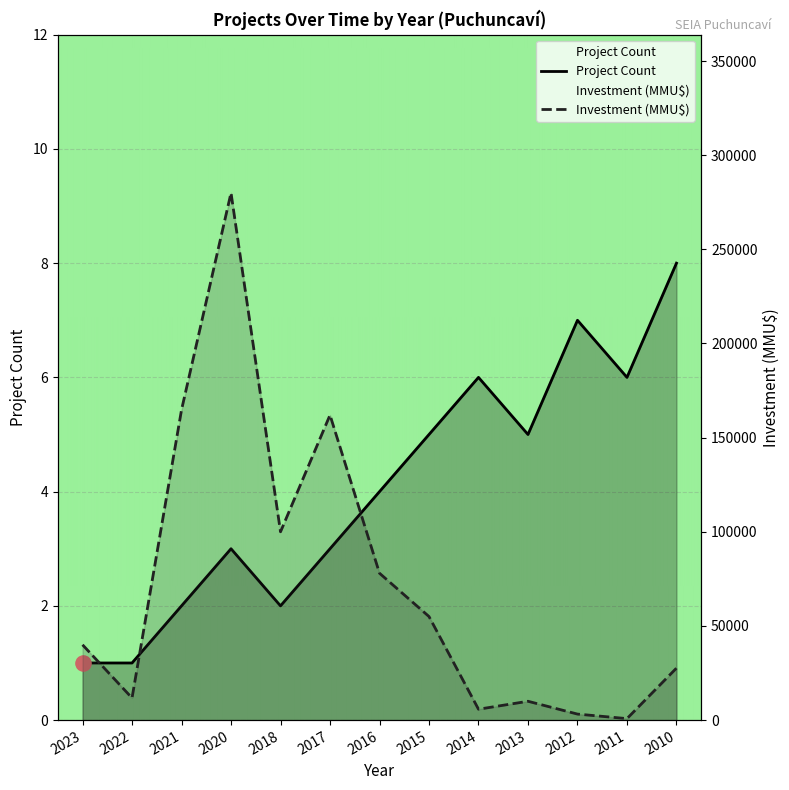

What is the total value across all series at 2013?

10005